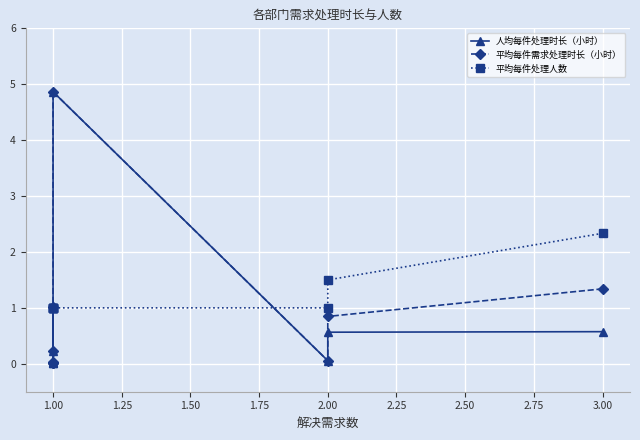

List the series in order of their overall mean, lowest first.

人均每件处理时长（小时）, 平均每件需求处理时长（小时）, 平均每件处理人数